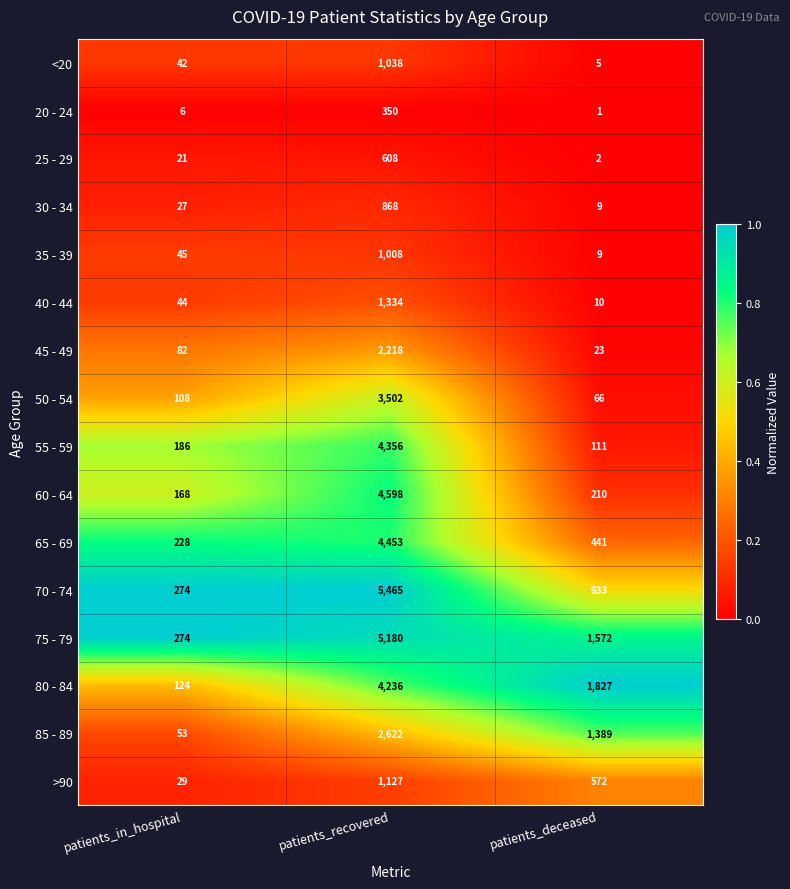

At which category is the sum across all series the highest?

patients_recovered